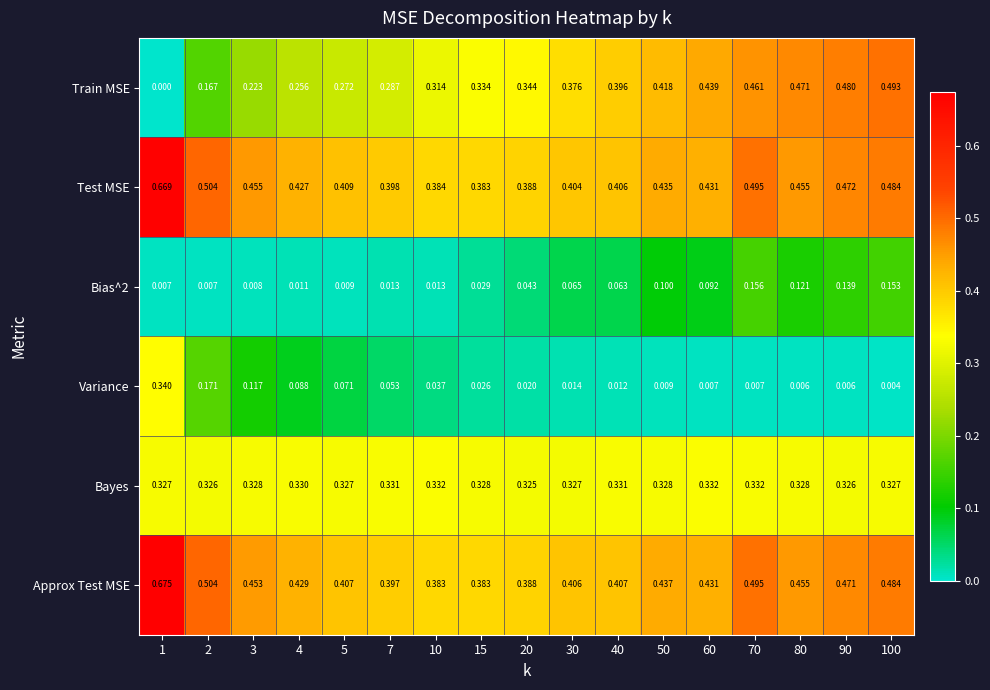

How many categories are shown in the chart?

17